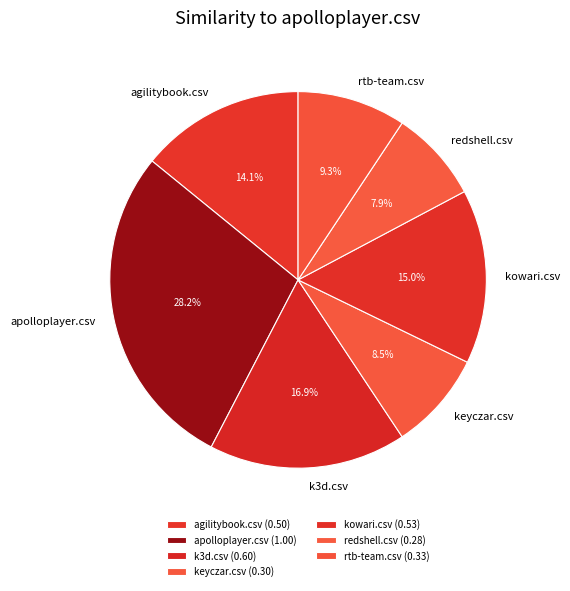

Is k3d.csv the majority of the pie?

No